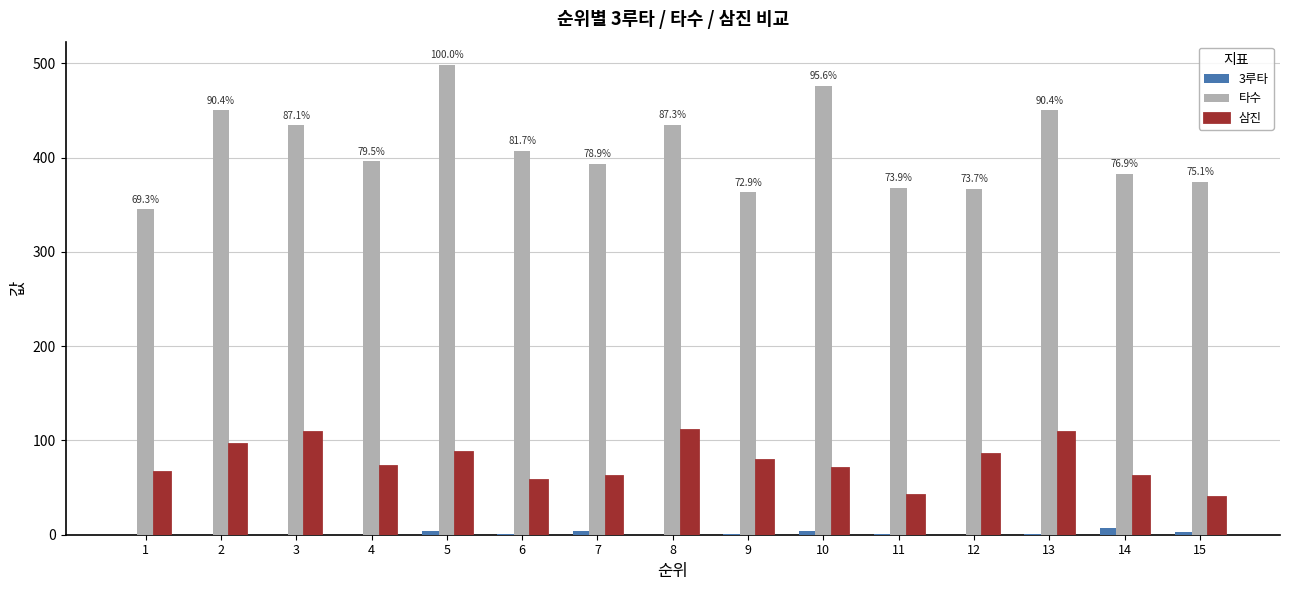

What is the greatest value displayed?

498